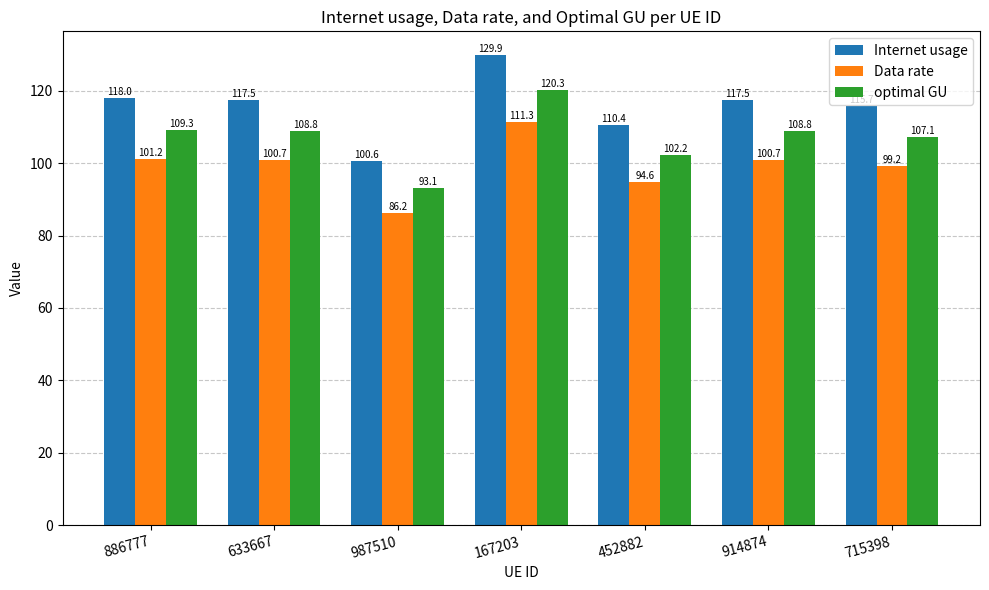

List the series in order of their overall mean, lowest first.

Data rate, optimal GU, Internet usage